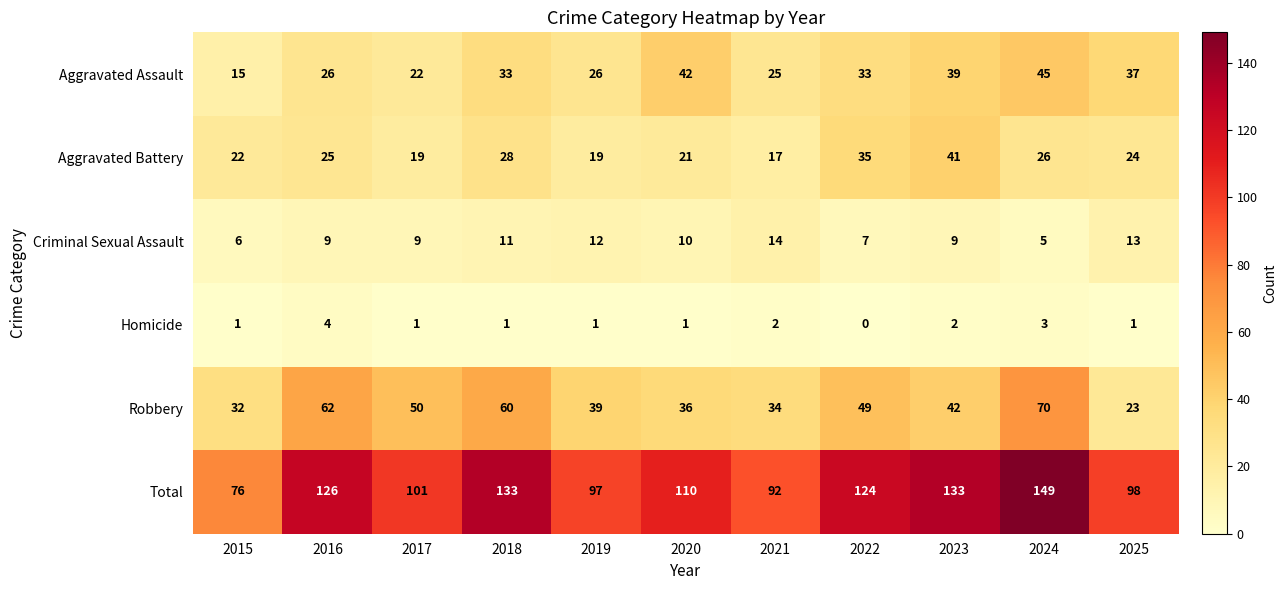

Which series has the largest total across all categories?

Total